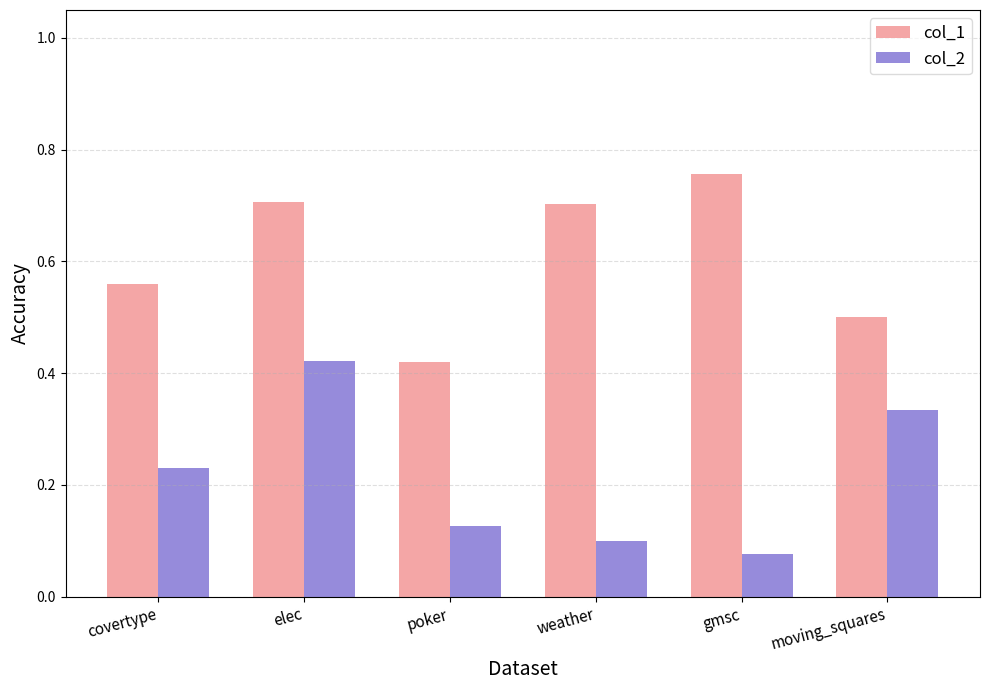

The col_2 series shows 0.1 at poker. True or false?

True